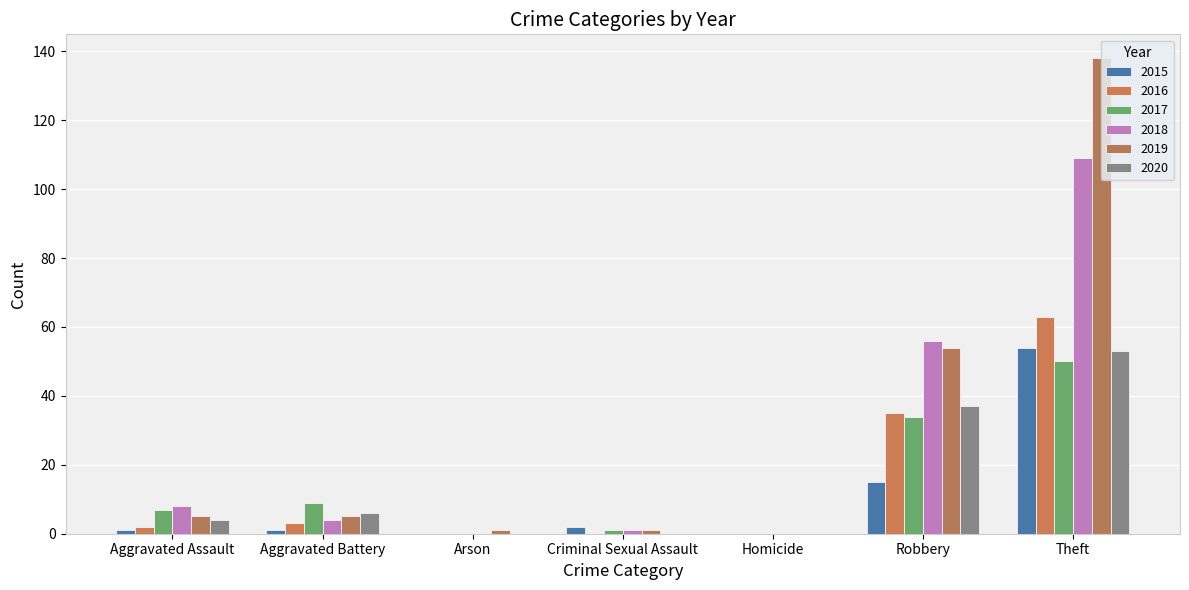

How many series are shown in this chart?

6